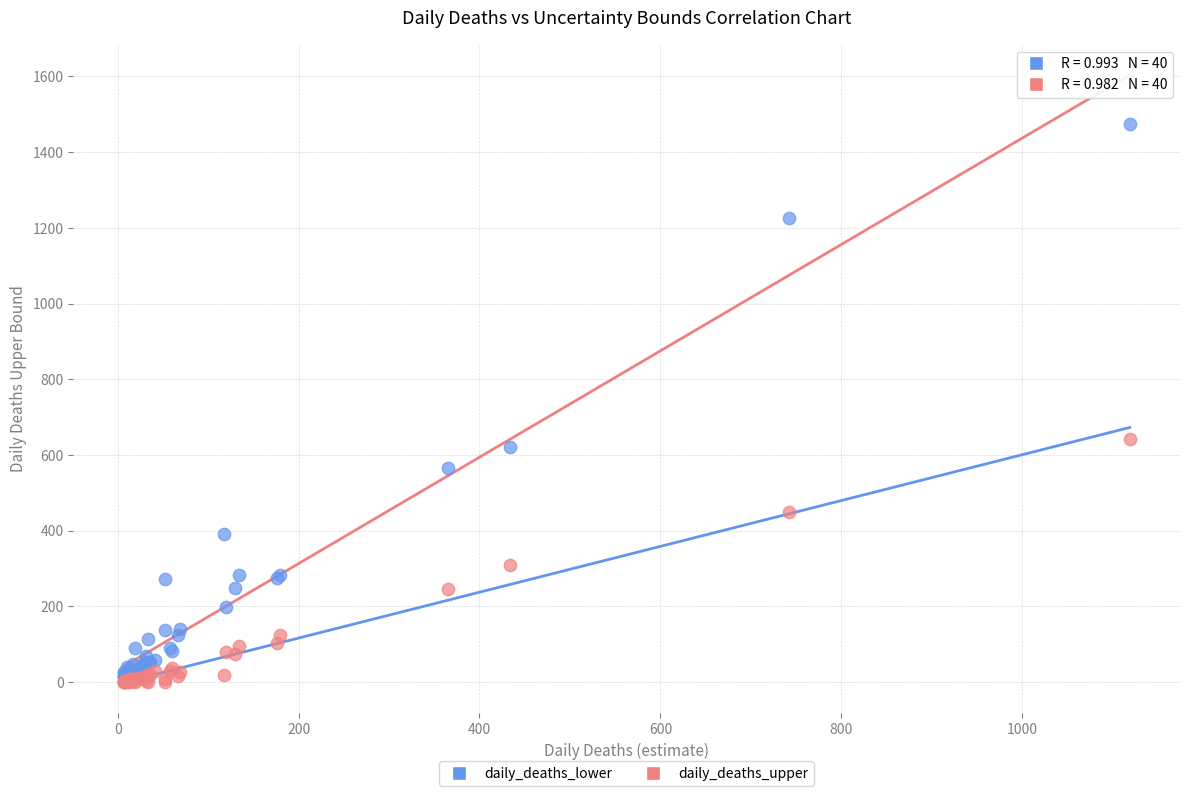

In the daily_deaths_upper series, what Y value is closest to 743?

620